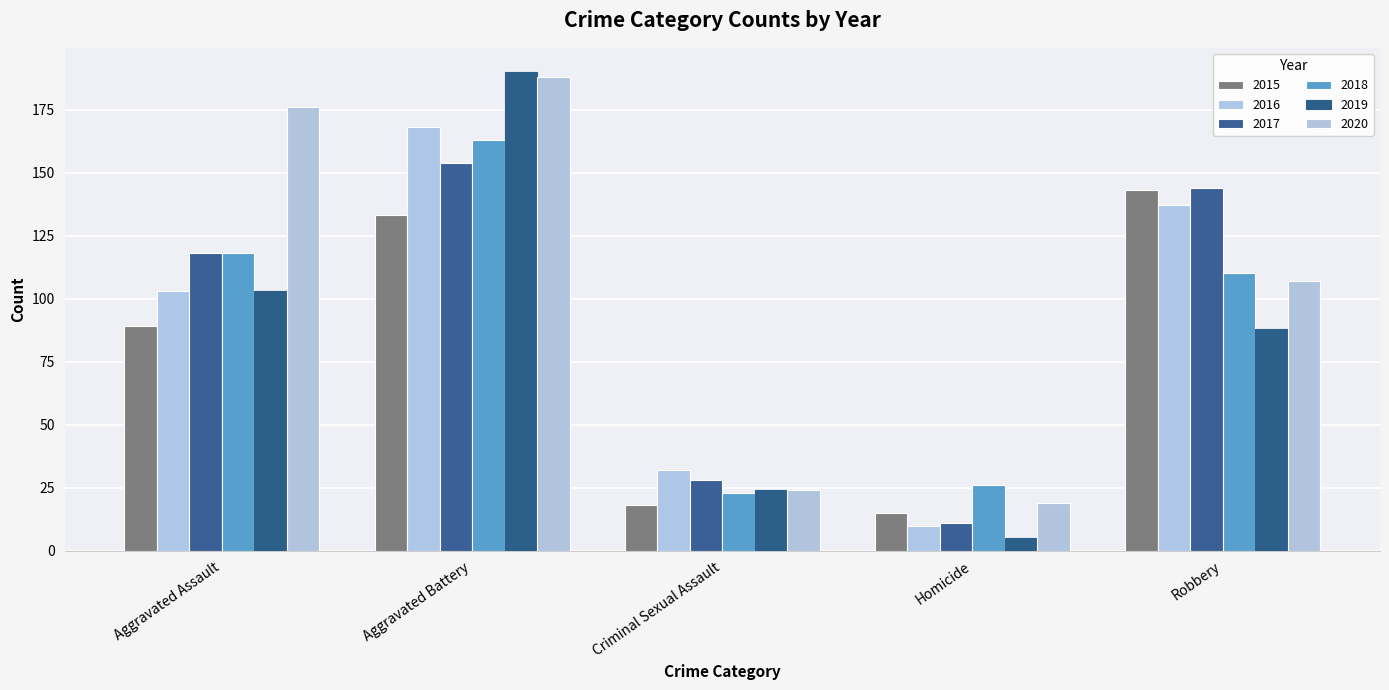

What is the total value across all series at Criminal Sexual Assault?

149